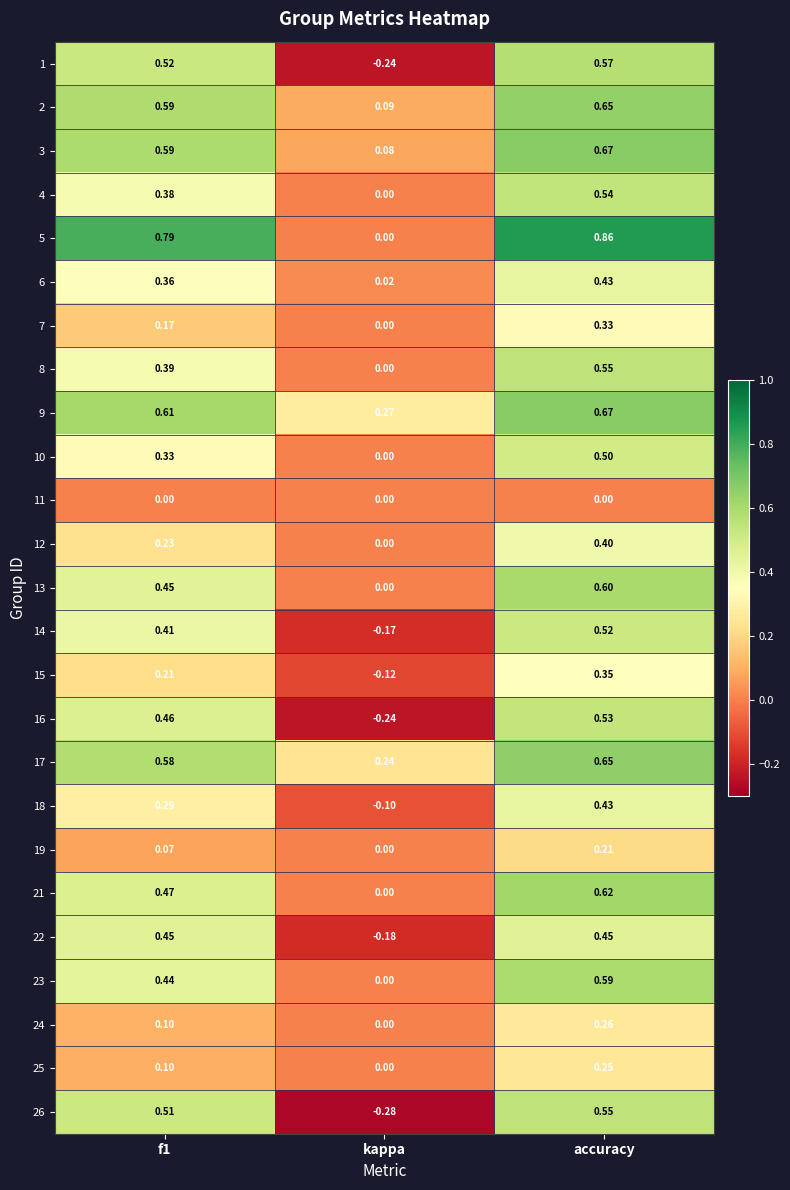

At which label does 17 reach its peak?

accuracy